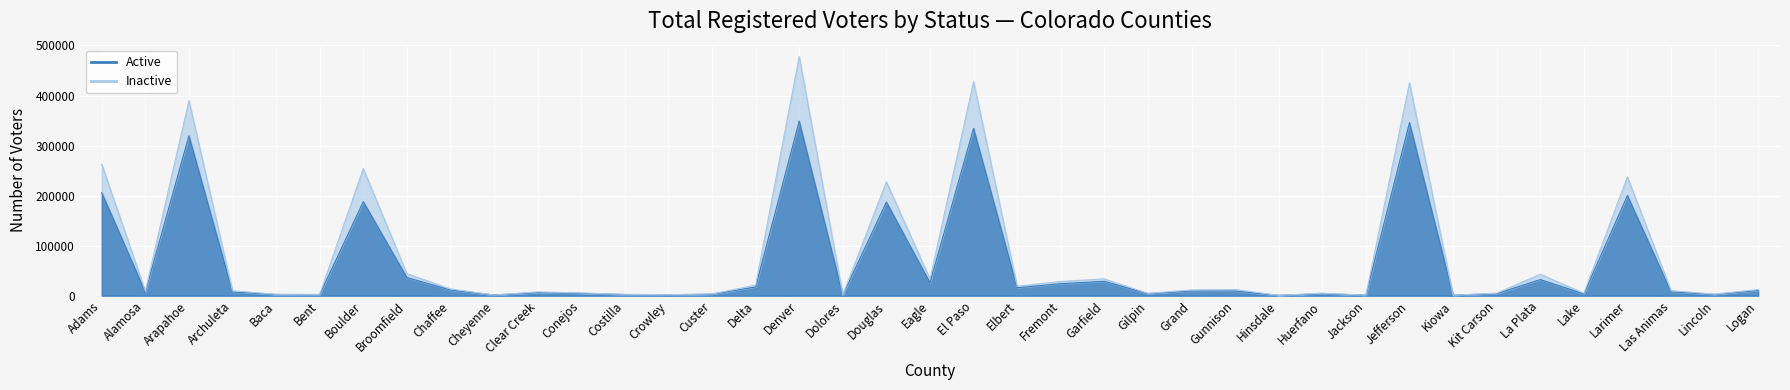

What is the minimum value shown in the chart?

637